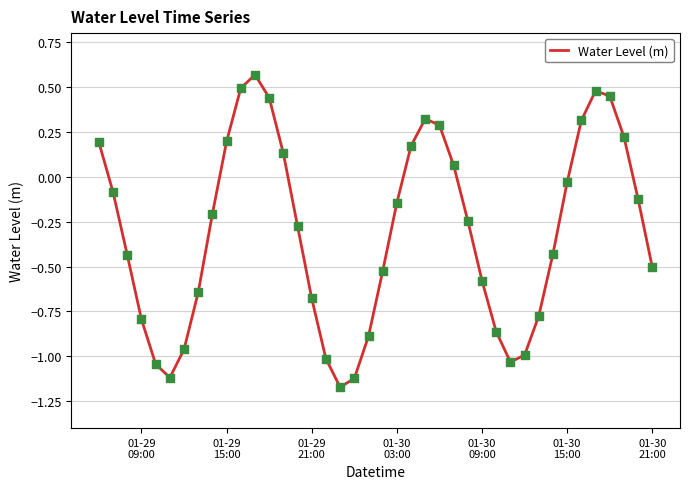

What is the difference between the maximum and minimum values?

1.7